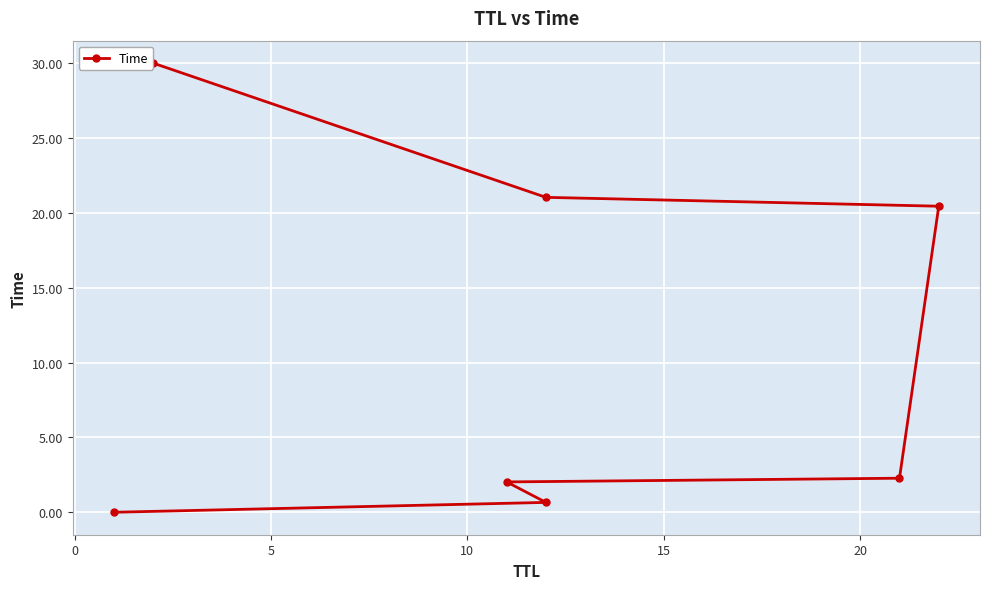

Does the chart display data point markers on the line(s)?

Yes